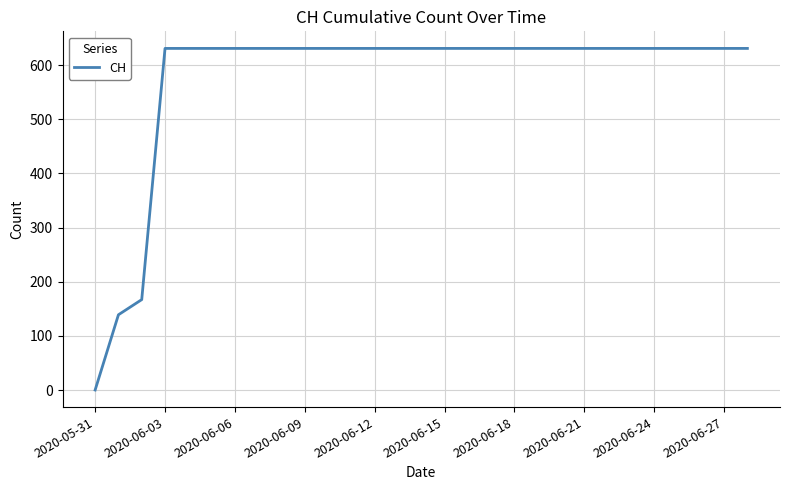

What is the maximum value shown in the chart?

631